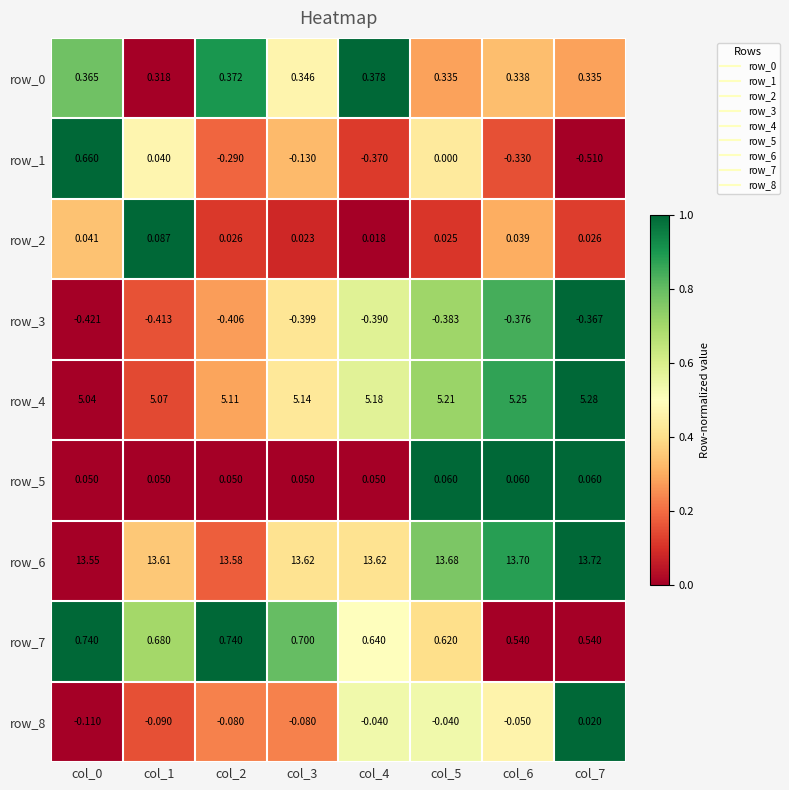

Is the value of row_2 at col_2 greater than the value of row_1 at col_7?

Yes